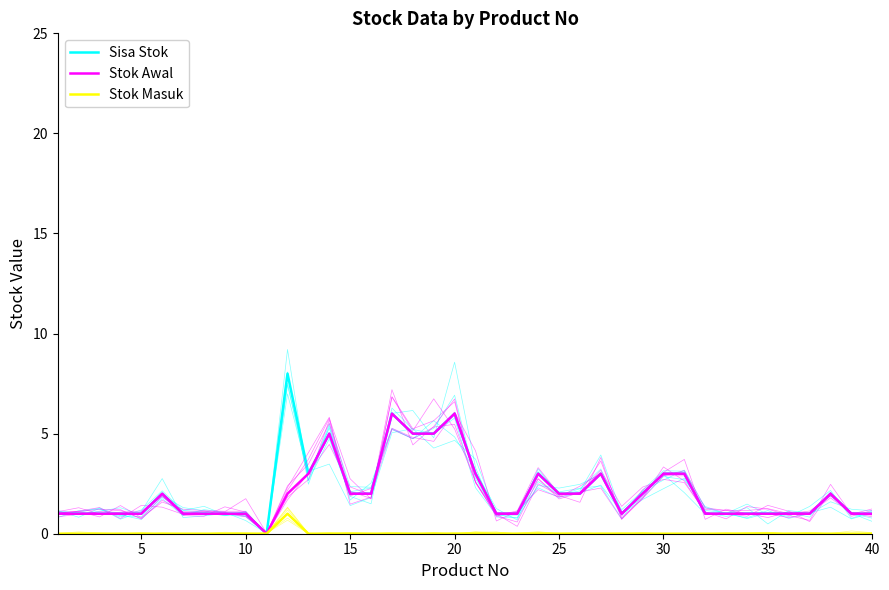

Which label corresponds to the smallest value in the chart?

10